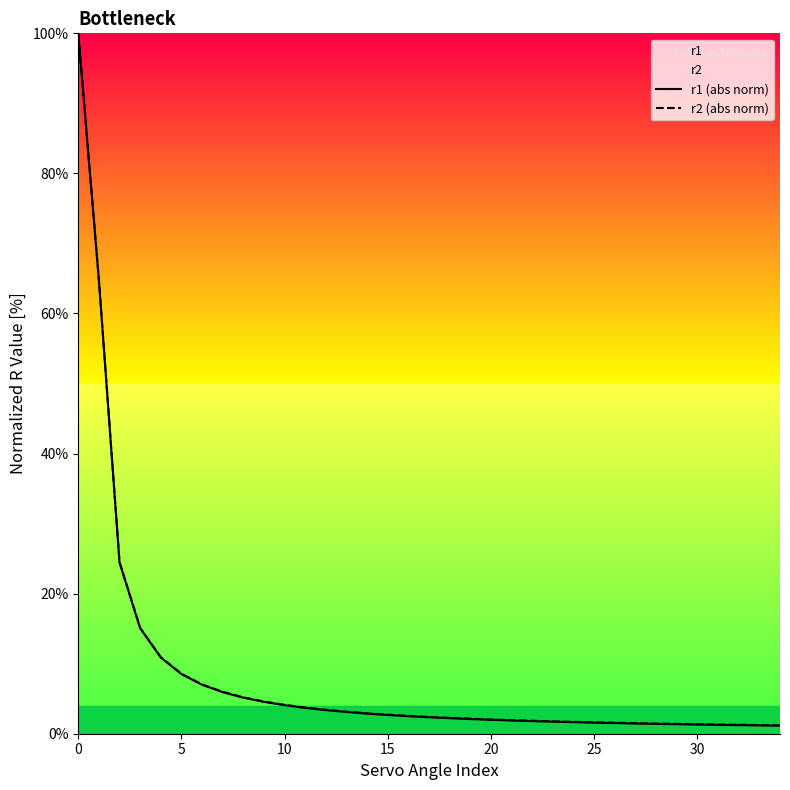

What is the maximum value shown in the chart?

100.0